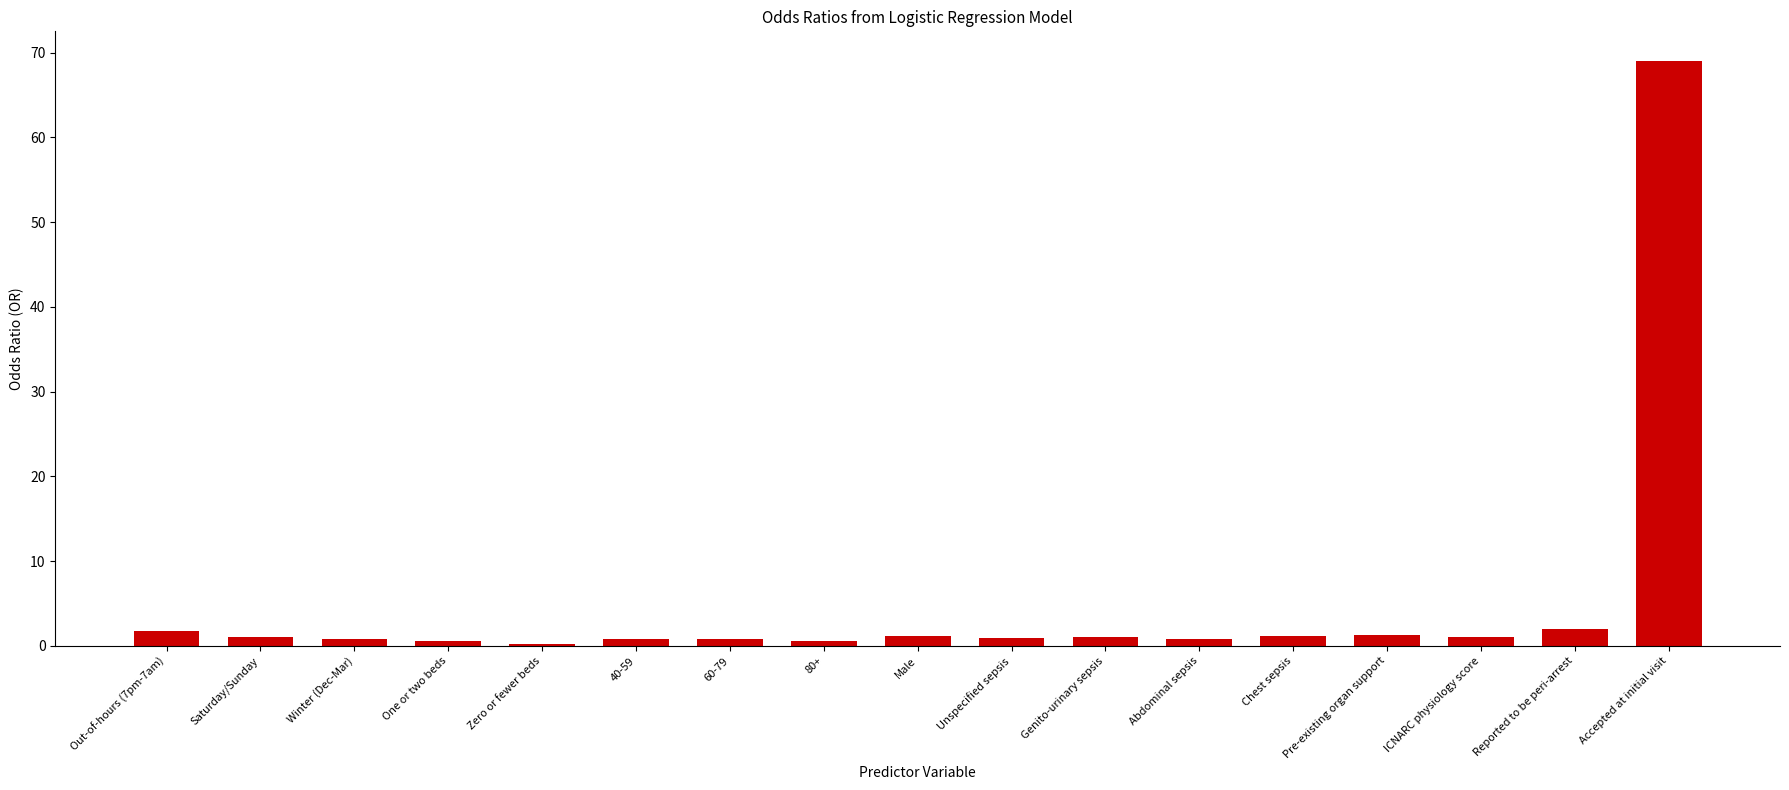

Is it true that the value at Accepted at initial visit is 69.1?

True